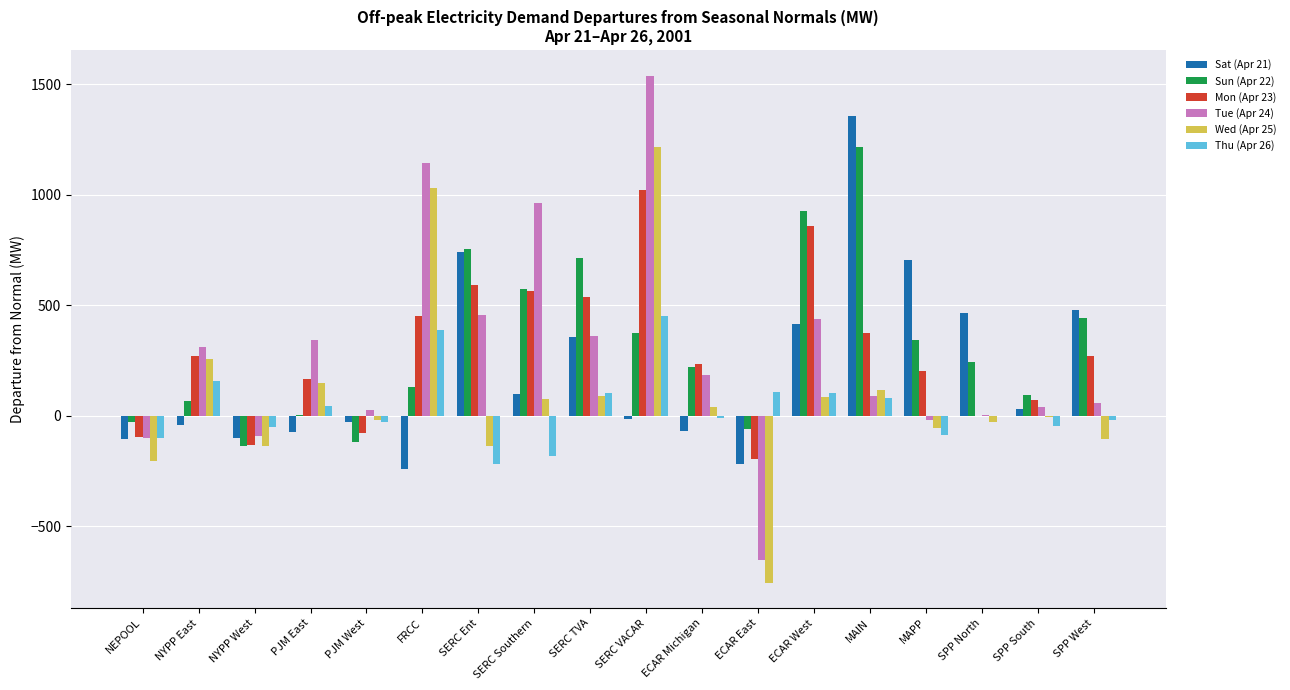

What is the maximum value for Sat (Apr 21)?

1356.2